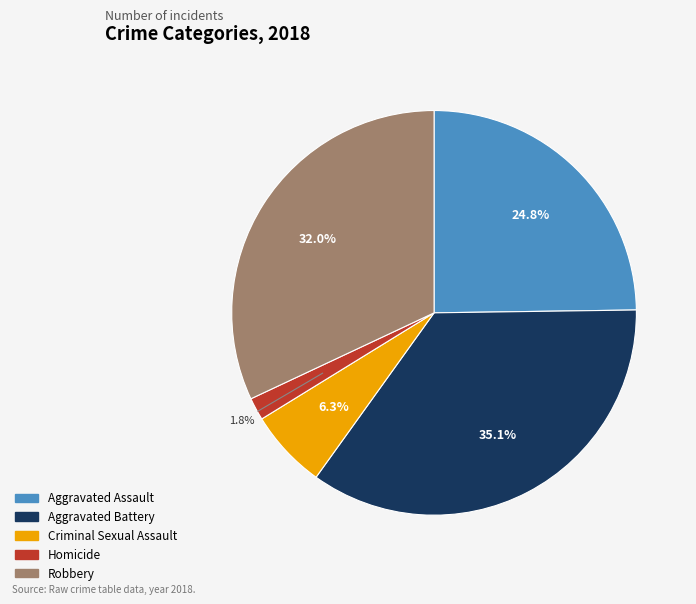

Between Criminal Sexual Assault and Homicide, which is larger?

Criminal Sexual Assault